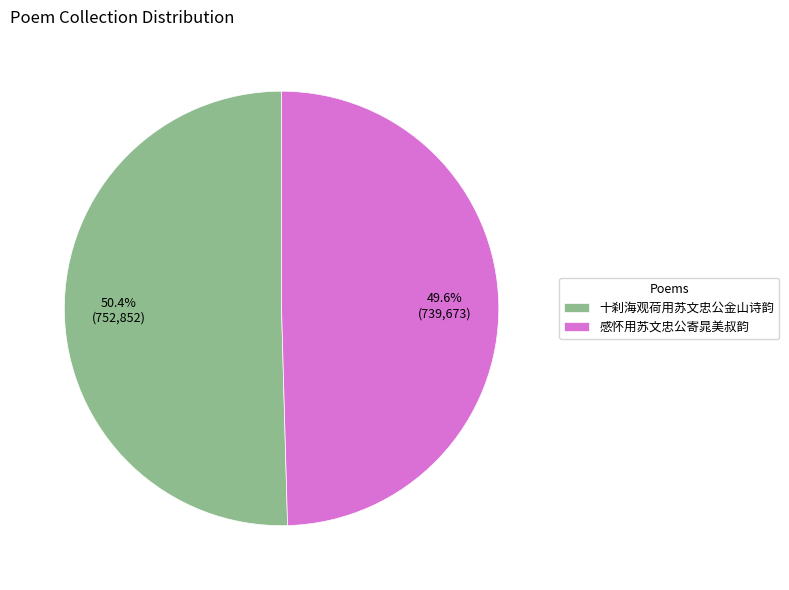

Combined, do 感怀用苏文忠公寄晁美叔韵 and 十刹海观荷用苏文忠公金山诗韵 account for over 50%?

Yes